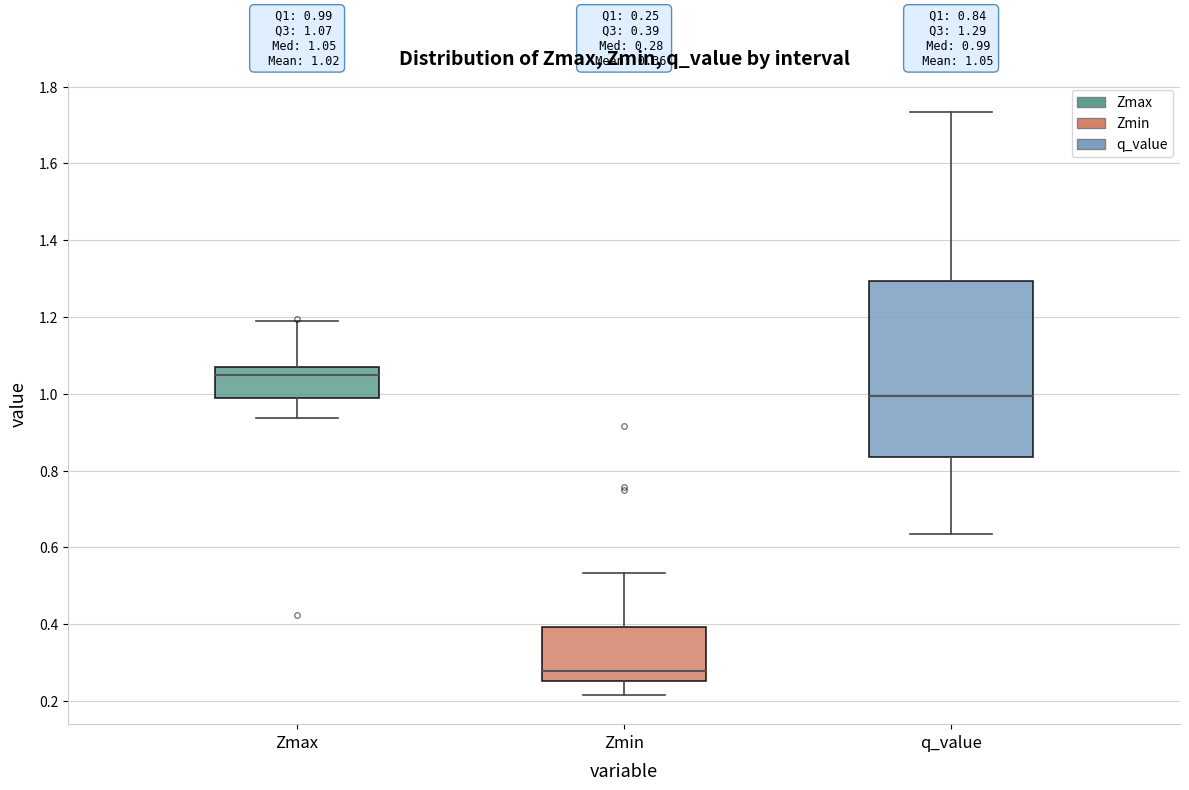

Comparing the boxes themselves (not the whiskers), which one is the tallest?

q_value